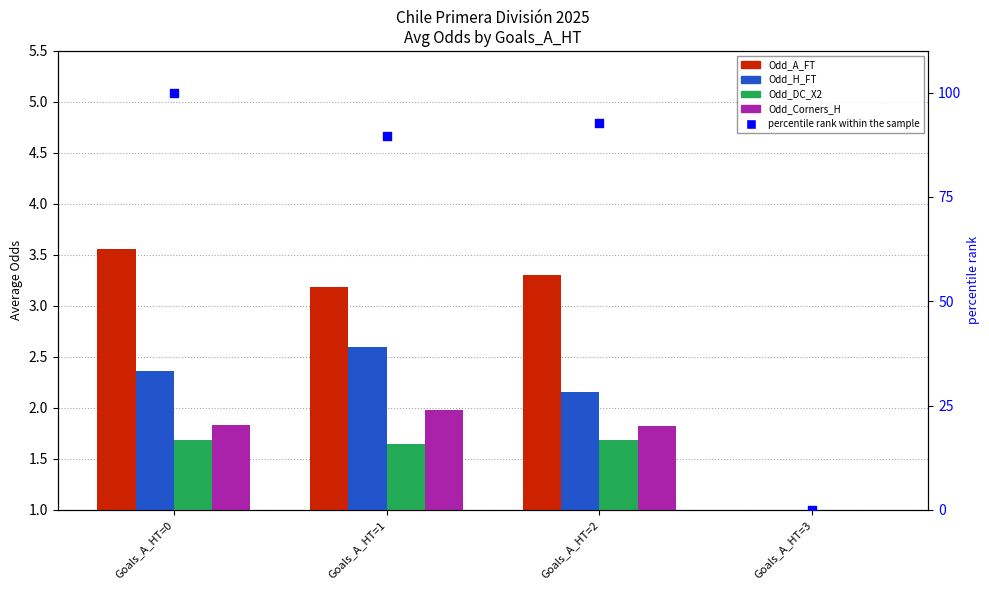

Which series has the widest spread of Y values?

percentile rank within the sample